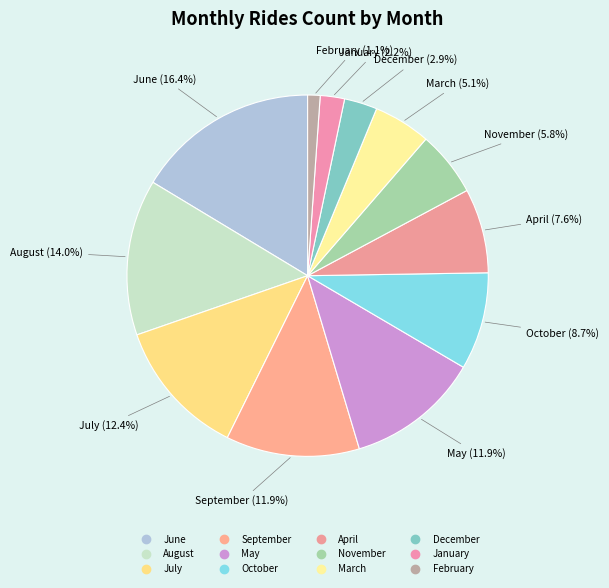

Approximately how many times larger is the value at June compared to September?

1.4